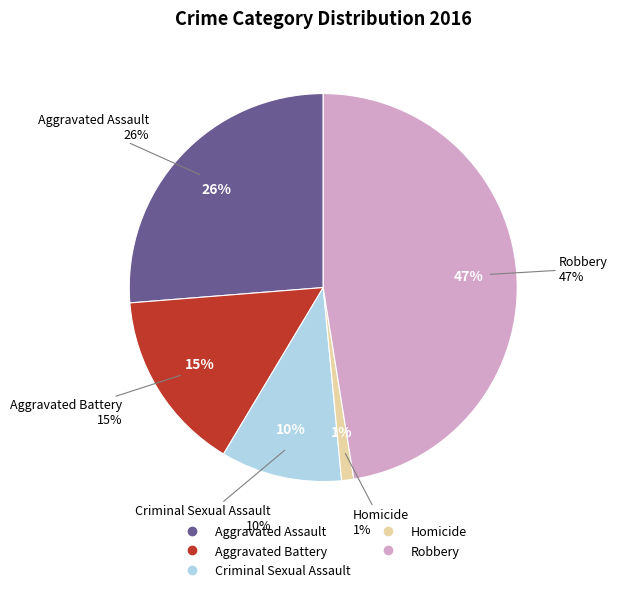

Is Homicide the majority of the pie?

No